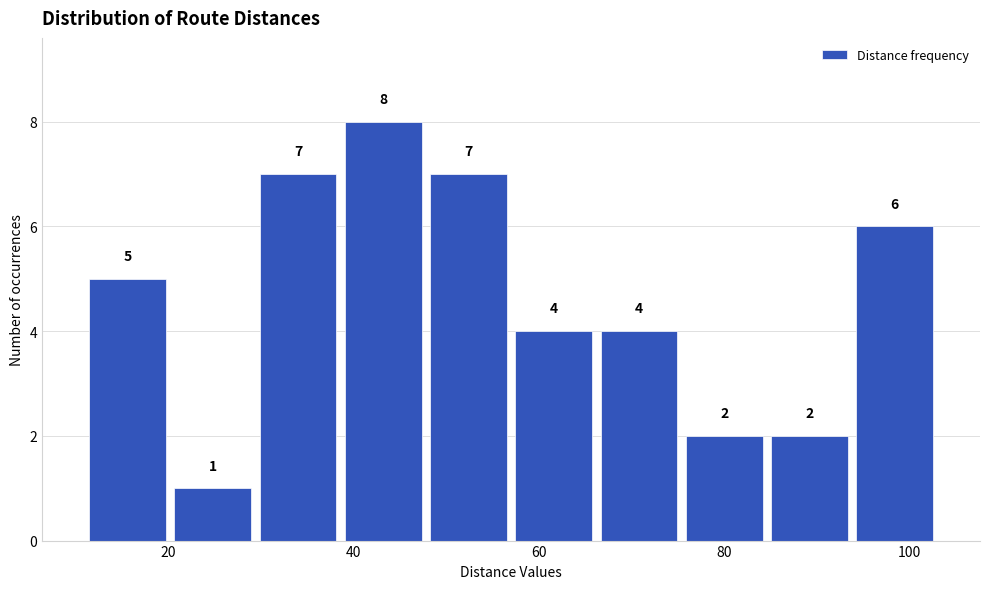

Which range on the x-axis has the tallest bar?

38.6 to 47.8